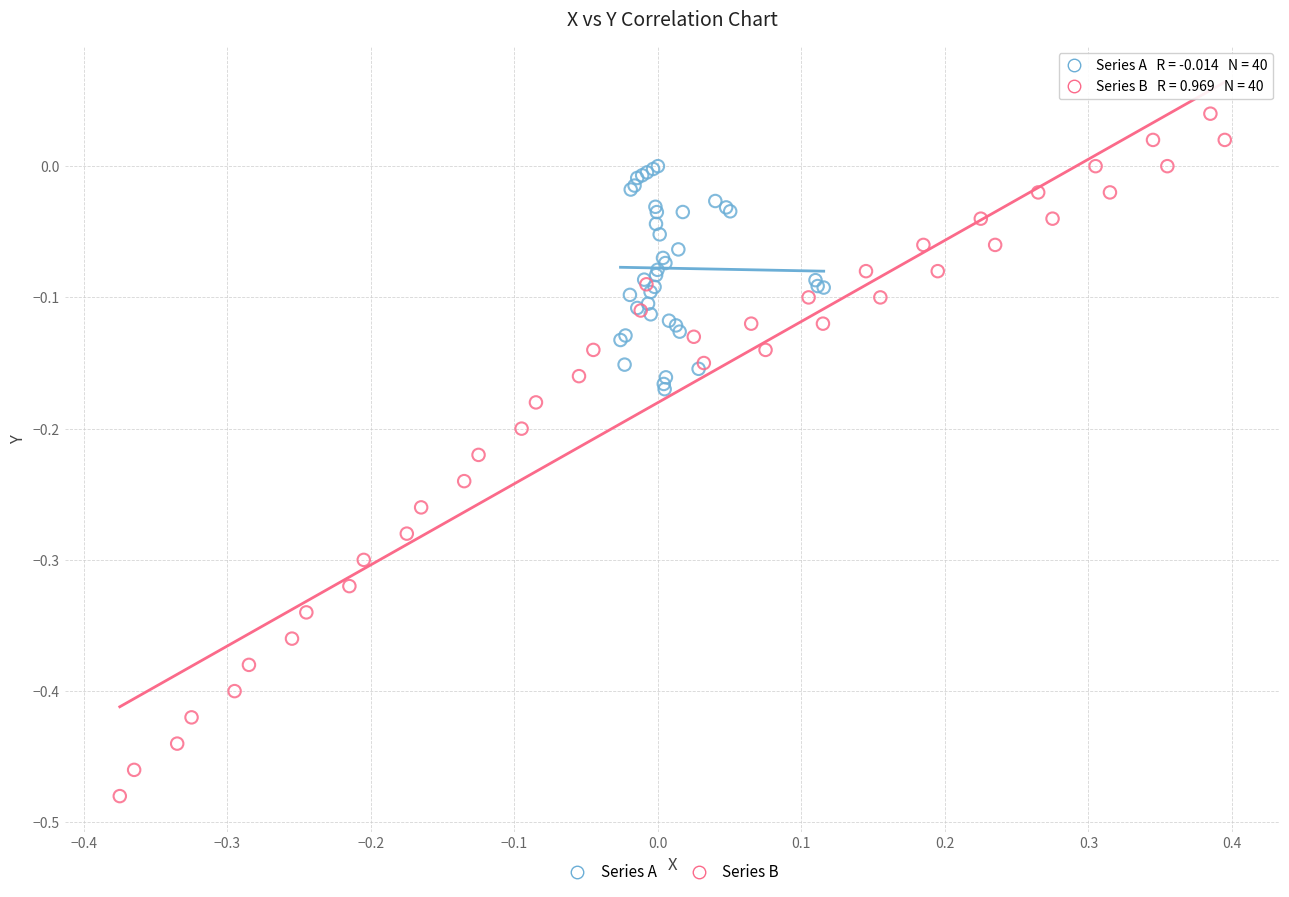

Which series reaches the minimum Y coordinate?

Series B